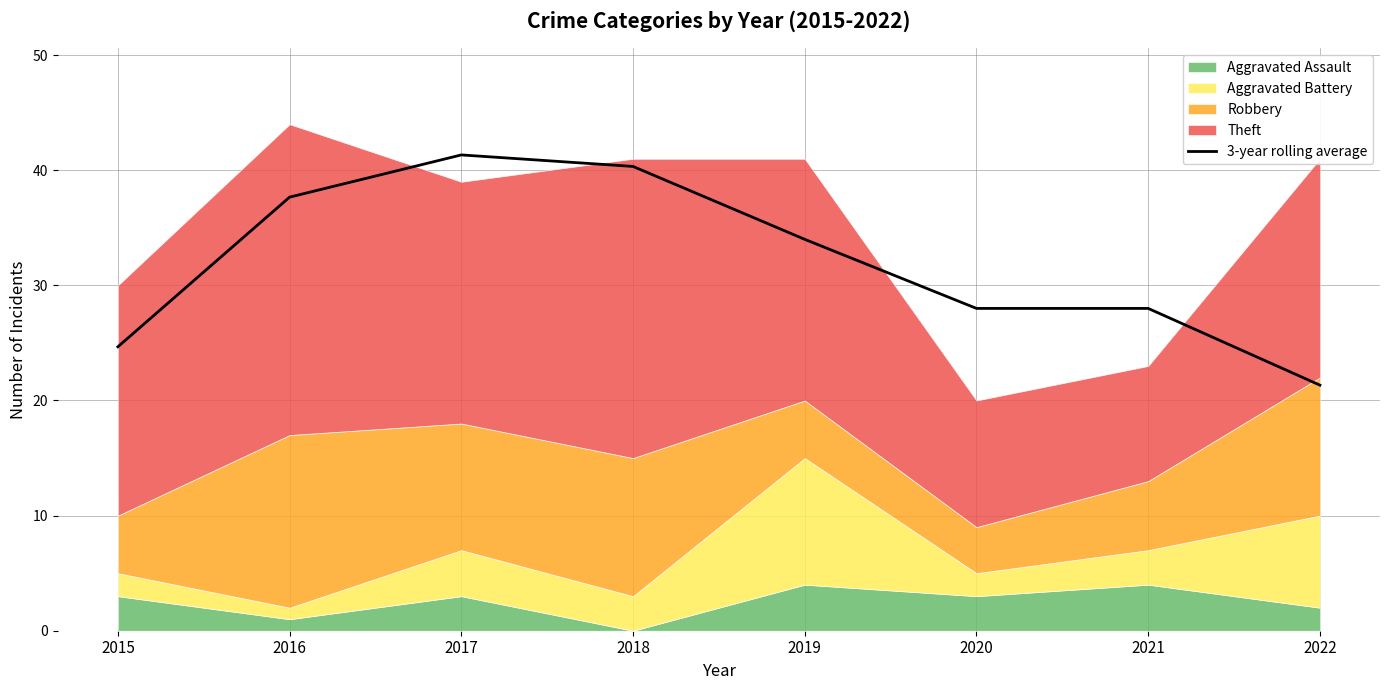

How many data points are less than 34?

4